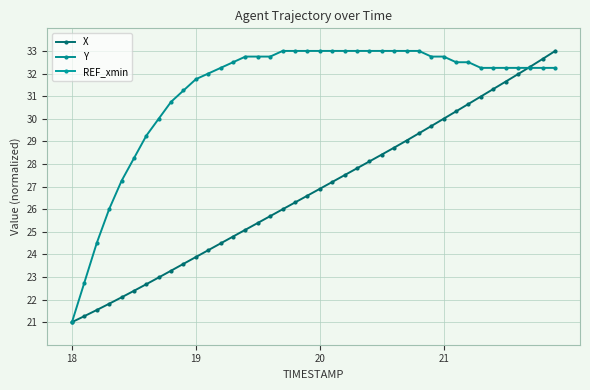

True or false: Y and REF_xmin intersect in this chart.

False